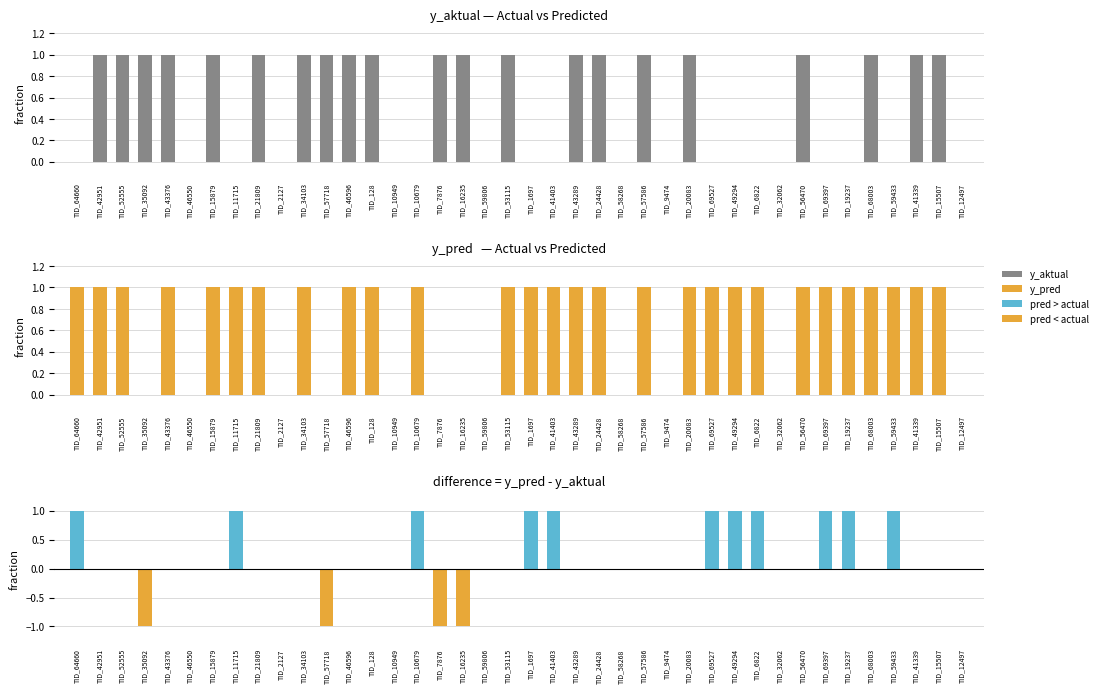

Reading left to right, what are all the values shown in this chart?

y_aktual: TID_64660=0	TID_42951=1	TID_52555=1	TID_35092=1	TID_43376=1	TID_46550=0	TID_15879=1	TID_11715=0	TID_21809=1	TID_2127=0	TID_34103=1	TID_57718=1	TID_46596=1	TID_128=1	TID_10949=0	TID_10679=0	TID_7876=1	TID_16235=1	TID_59806=0	TID_53115=1	TID_1697=0	TID_41403=0	TID_43289=1	TID_24428=1	TID_58268=0	TID_57586=1	TID_9474=0	TID_20083=1	TID_69527=0	TID_49294=0	TID_6822=0	TID_32062=0	TID_56470=1	TID_69397=0	TID_19237=0	TID_68003=1	TID_59433=0	TID_41339=1	TID_15507=1	TID_12497=0
y_pred: TID_64660=1	TID_42951=1	TID_52555=1	TID_35092=0	TID_43376=1	TID_46550=0	TID_15879=1	TID_11715=1	TID_21809=1	TID_2127=0	TID_34103=1	TID_57718=0	TID_46596=1	TID_128=1	TID_10949=0	TID_10679=1	TID_7876=0	TID_16235=0	TID_59806=0	TID_53115=1	TID_1697=1	TID_41403=1	TID_43289=1	TID_24428=1	TID_58268=0	TID_57586=1	TID_9474=0	TID_20083=1	TID_69527=1	TID_49294=1	TID_6822=1	TID_32062=0	TID_56470=1	TID_69397=1	TID_19237=1	TID_68003=1	TID_59433=1	TID_41339=1	TID_15507=1	TID_12497=0
difference: TID_64660=1	TID_42951=0	TID_52555=0	TID_35092=-1	TID_43376=0	TID_46550=0	TID_15879=0	TID_11715=1	TID_21809=0	TID_2127=0	TID_34103=0	TID_57718=-1	TID_46596=0	TID_128=0	TID_10949=0	TID_10679=1	TID_7876=-1	TID_16235=-1	TID_59806=0	TID_53115=0	TID_1697=1	TID_41403=1	TID_43289=0	TID_24428=0	TID_58268=0	TID_57586=0	TID_9474=0	TID_20083=0	TID_69527=1	TID_49294=1	TID_6822=1	TID_32062=0	TID_56470=0	TID_69397=1	TID_19237=1	TID_68003=0	TID_59433=1	TID_41339=0	TID_15507=0	TID_12497=0